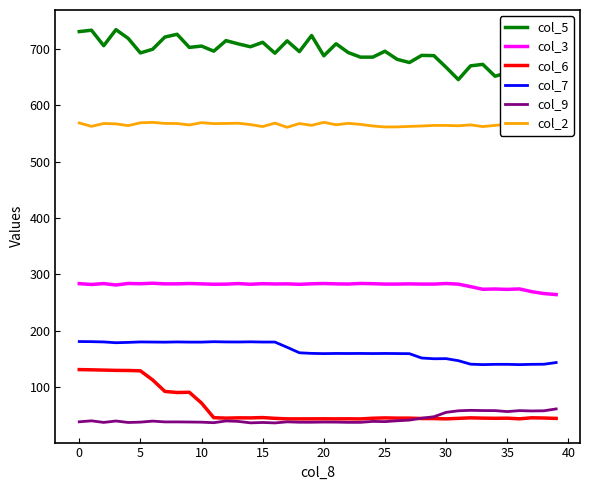

Where is col_7 nearest to the value 160?

21